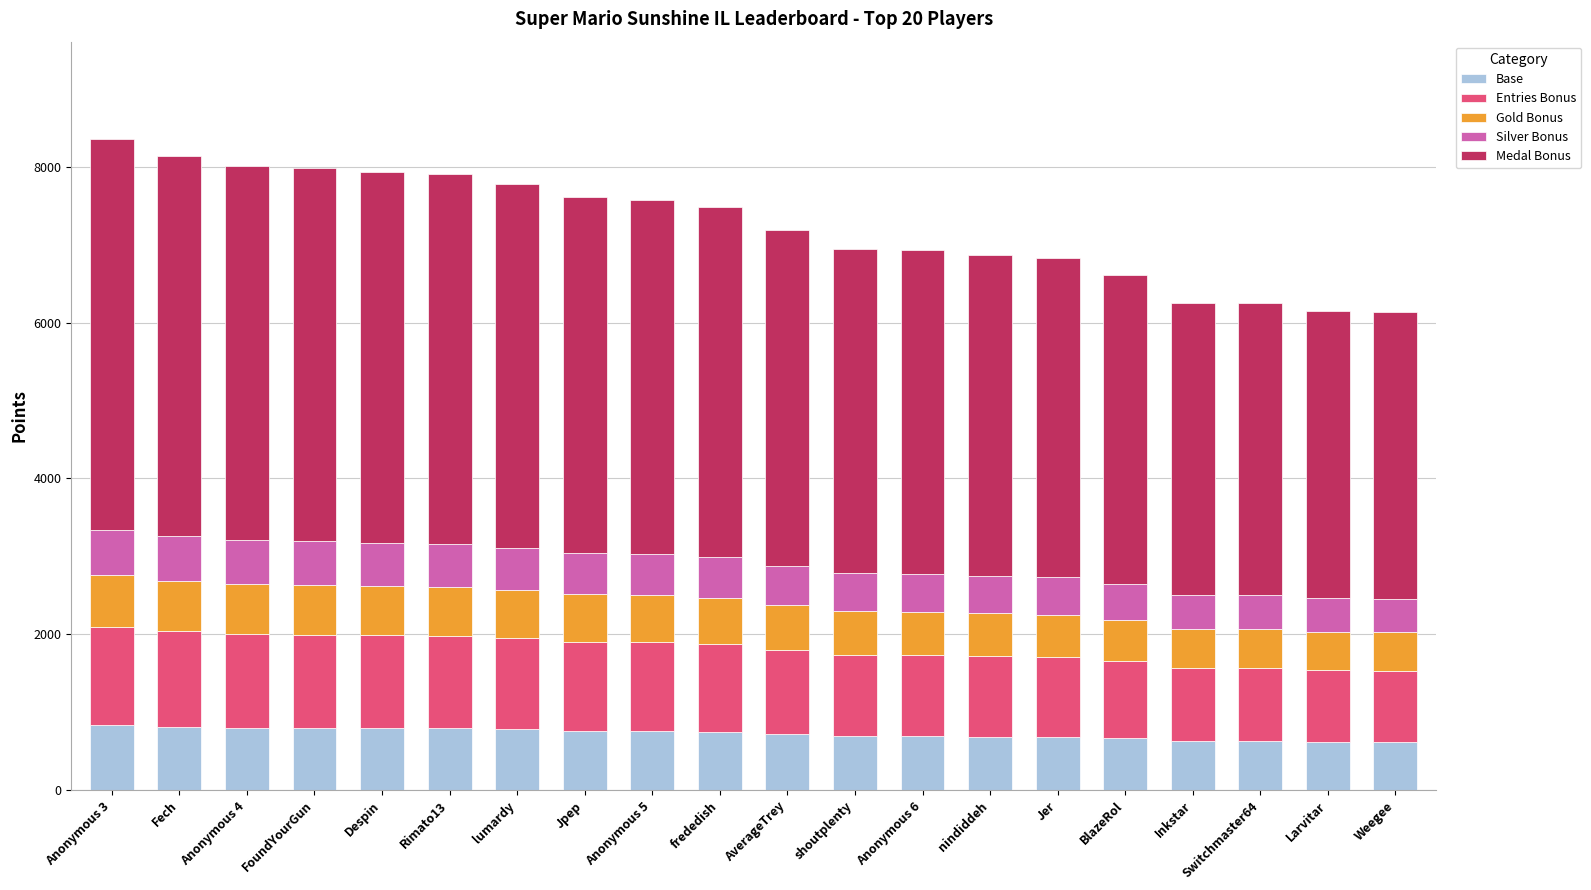

What are all the series names shown in the legend?

Base, Entries Bonus, Gold Bonus, Silver Bonus, Medal Bonus